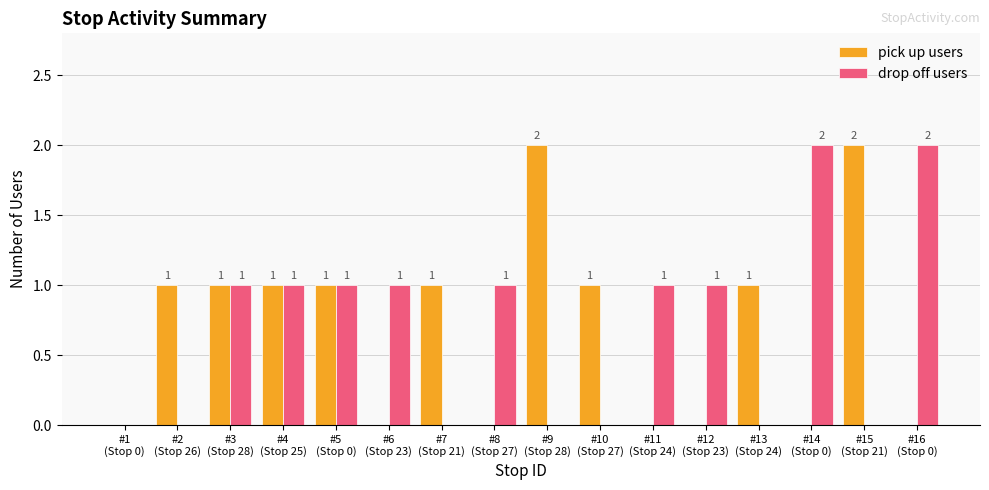

What is the sum of all pick up users values?

11